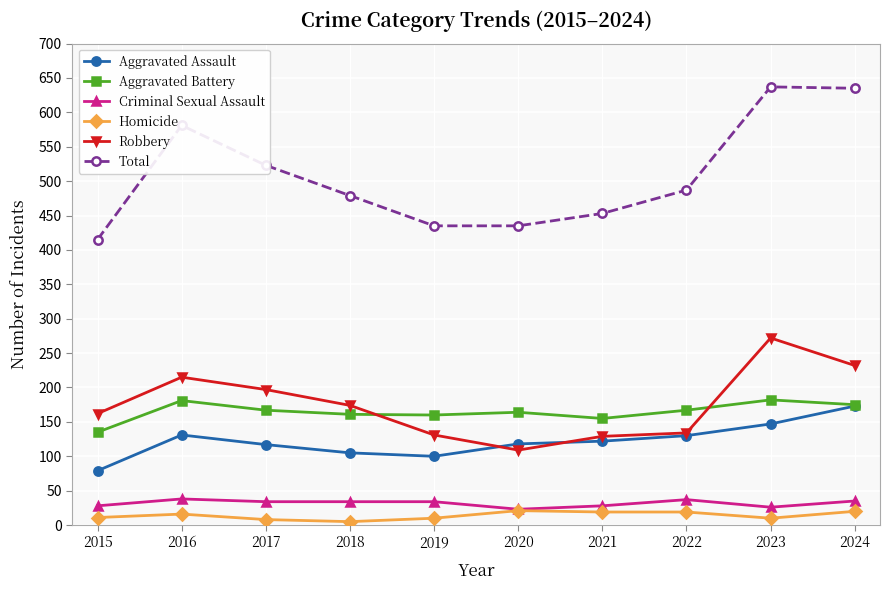

Which series has the largest total across all categories?

Total